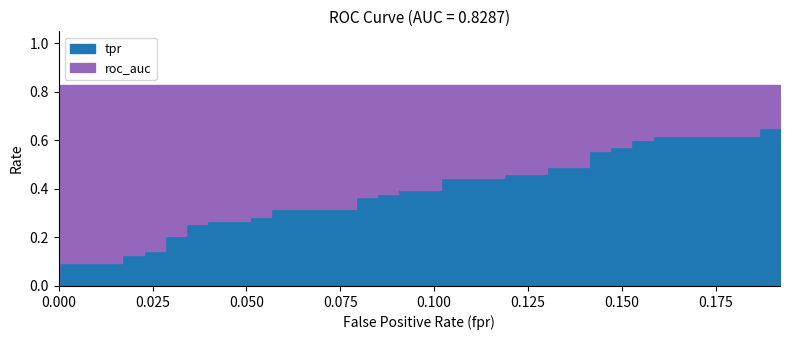

True or false: tpr has more than 1 interior local peaks.

False